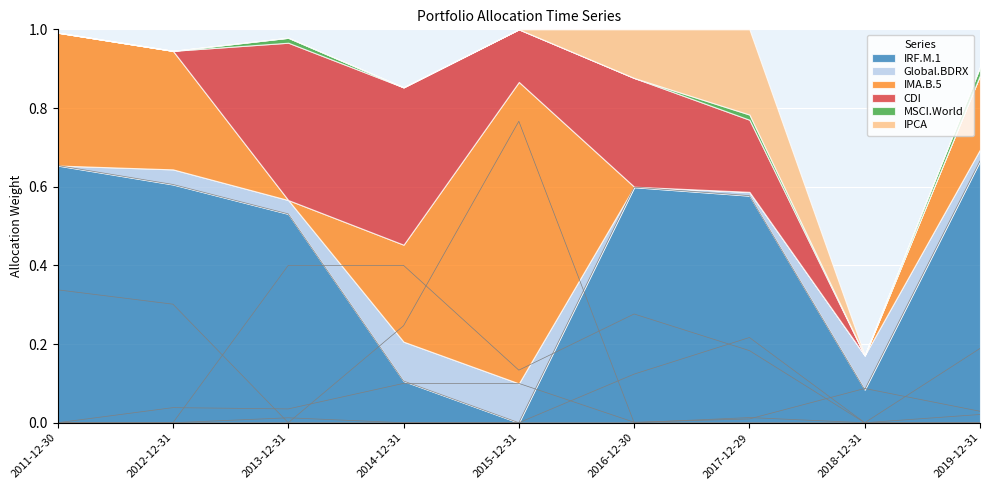

List the labels in order of IPCA value, smallest first.

2011-12-30, 2012-12-31, 2013-12-31, 2014-12-31, 2015-12-31, 2018-12-31, 2019-12-31, 2016-12-30, 2017-12-29